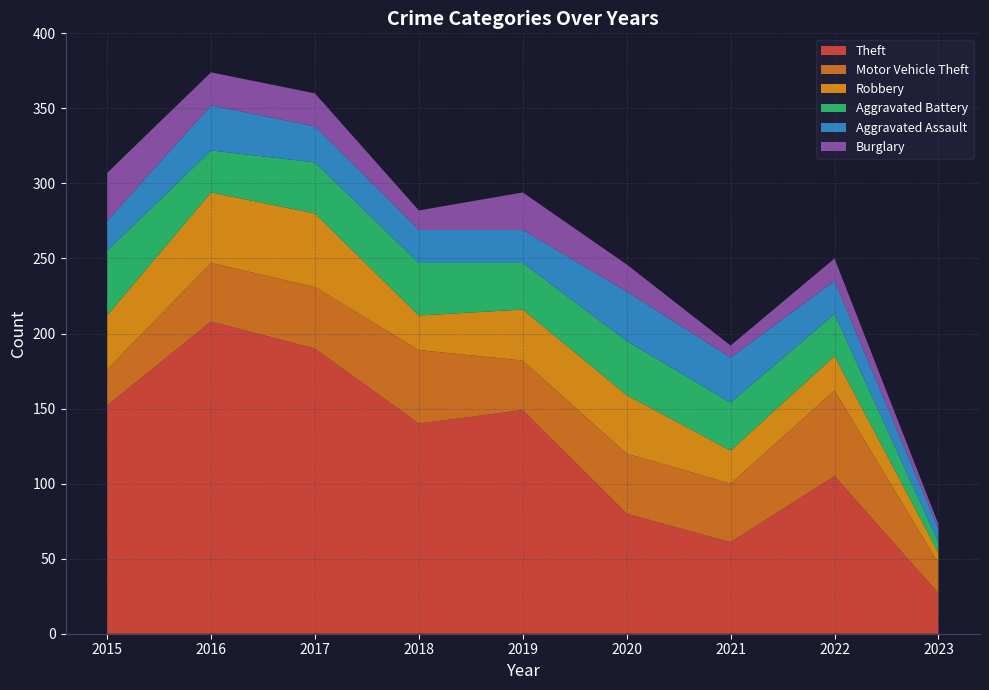

Reading left to right, what are all the values shown in this chart?

Theft: 2015=152	2016=208	2017=190	2018=140	2019=149	2020=80	2021=61	2022=105	2023=27
Motor Vehicle Theft: 2015=24	2016=39	2017=41	2018=49	2019=33	2020=40	2021=39	2022=57	2023=20
Robbery: 2015=36	2016=47	2017=49	2018=23	2019=34	2020=39	2021=22	2022=23	2023=7
Aggravated Battery: 2015=43	2016=28	2017=34	2018=35	2019=31	2020=36	2021=32	2022=28	2023=7
Aggravated Assault: 2015=20	2016=30	2017=24	2018=22	2019=22	2020=33	2021=30	2022=22	2023=9
Burglary: 2015=32	2016=22	2017=22	2018=13	2019=25	2020=18	2021=8	2022=15	2023=3